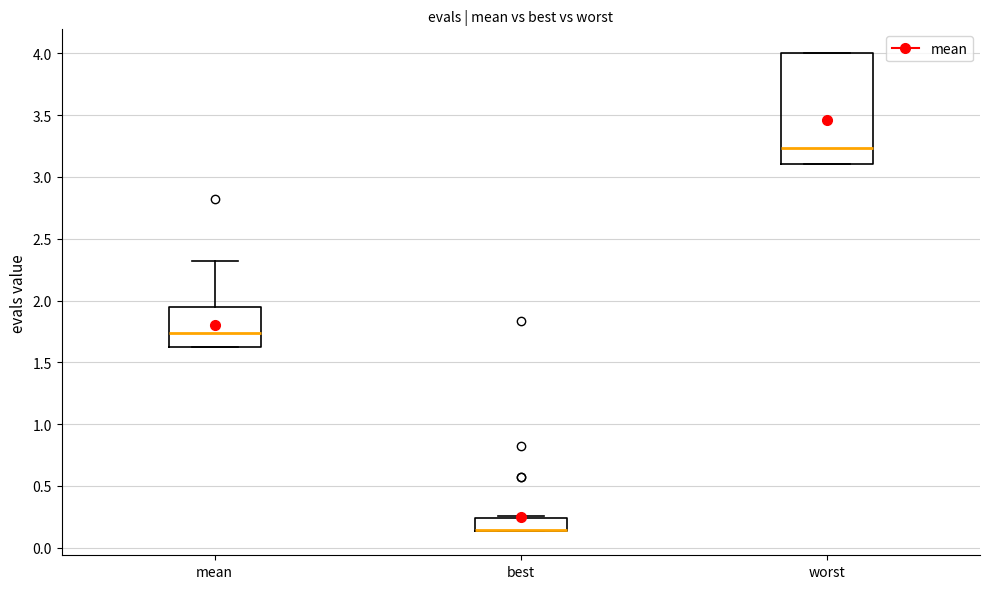

Comparing the boxes themselves (not the whiskers), which one is the tallest?

worst